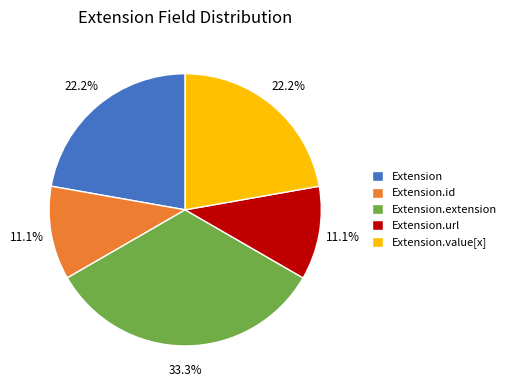

Is there a majority slice in this chart?

No